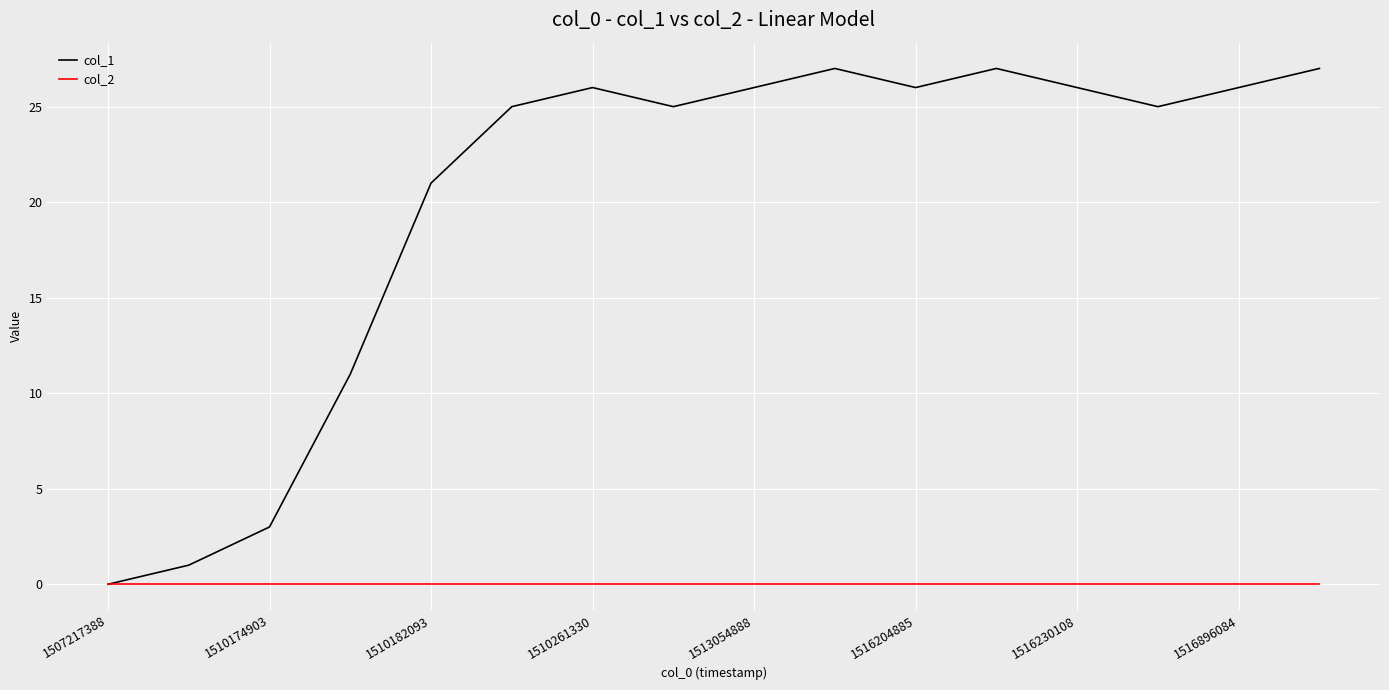

List the series in order of their overall mean, lowest first.

col_2, col_1